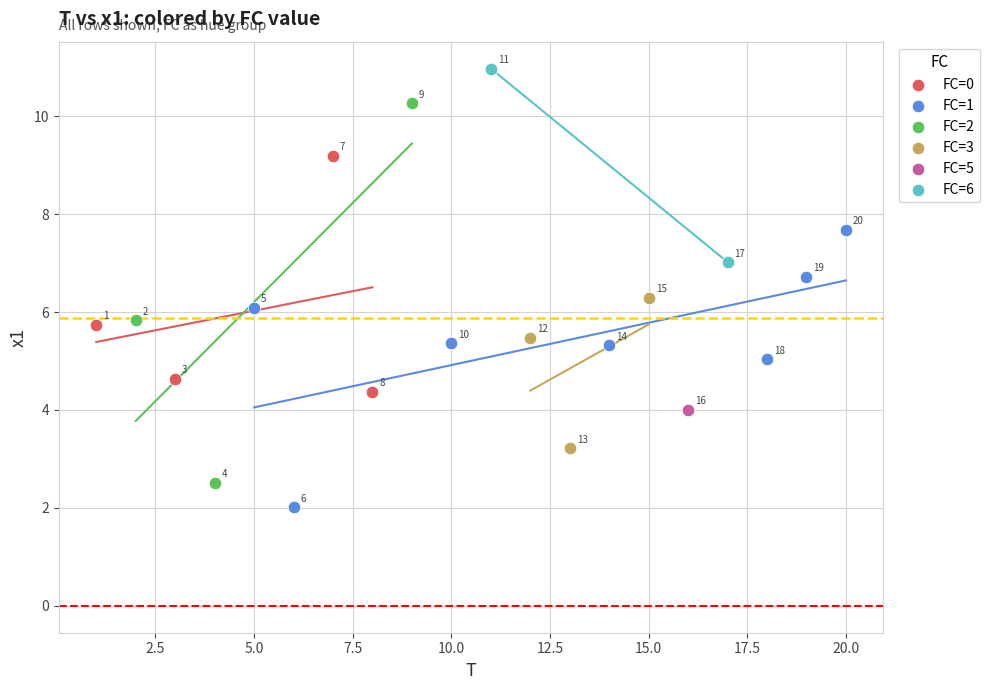

Which series contains the lowest Y value?

FC=1